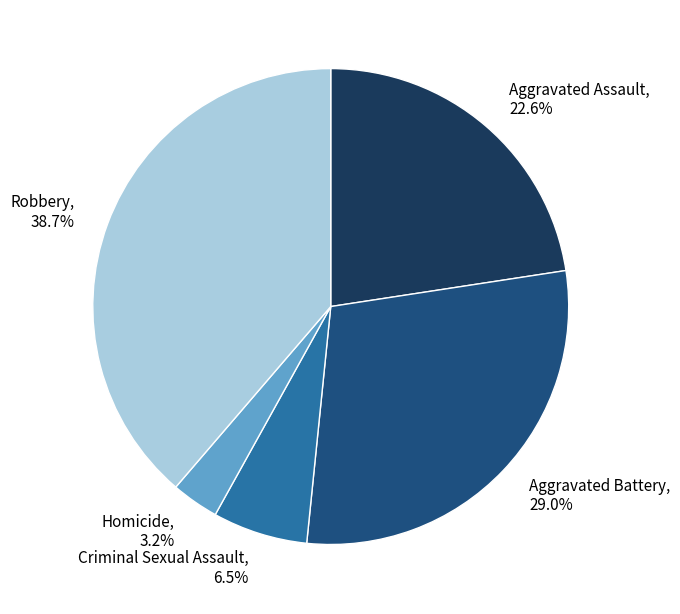

What is the total percentage of Aggravated Battery, 29.0% and Robbery, 38.7%?

67.7%